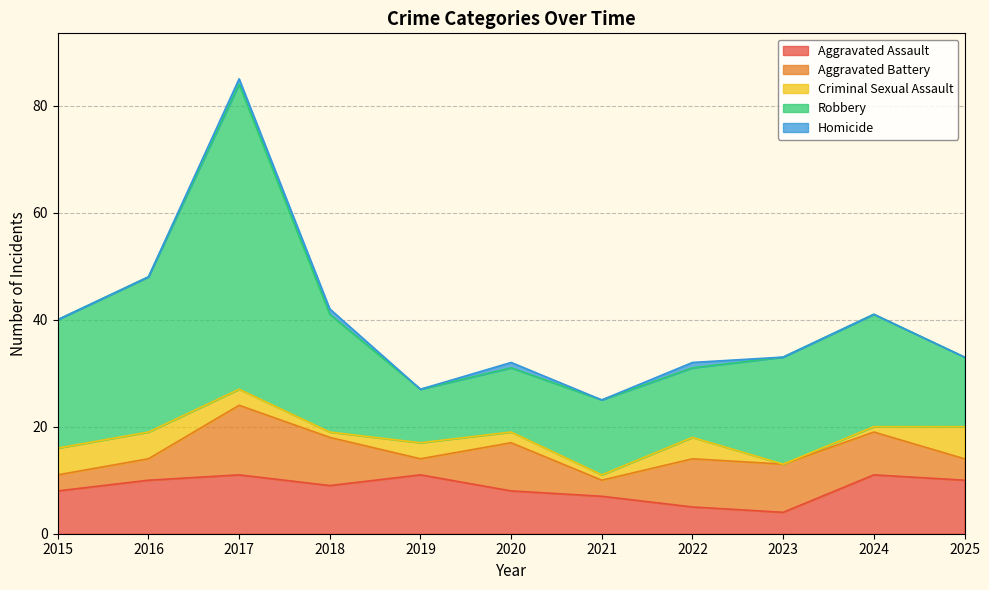

How many data points does each series have?

11